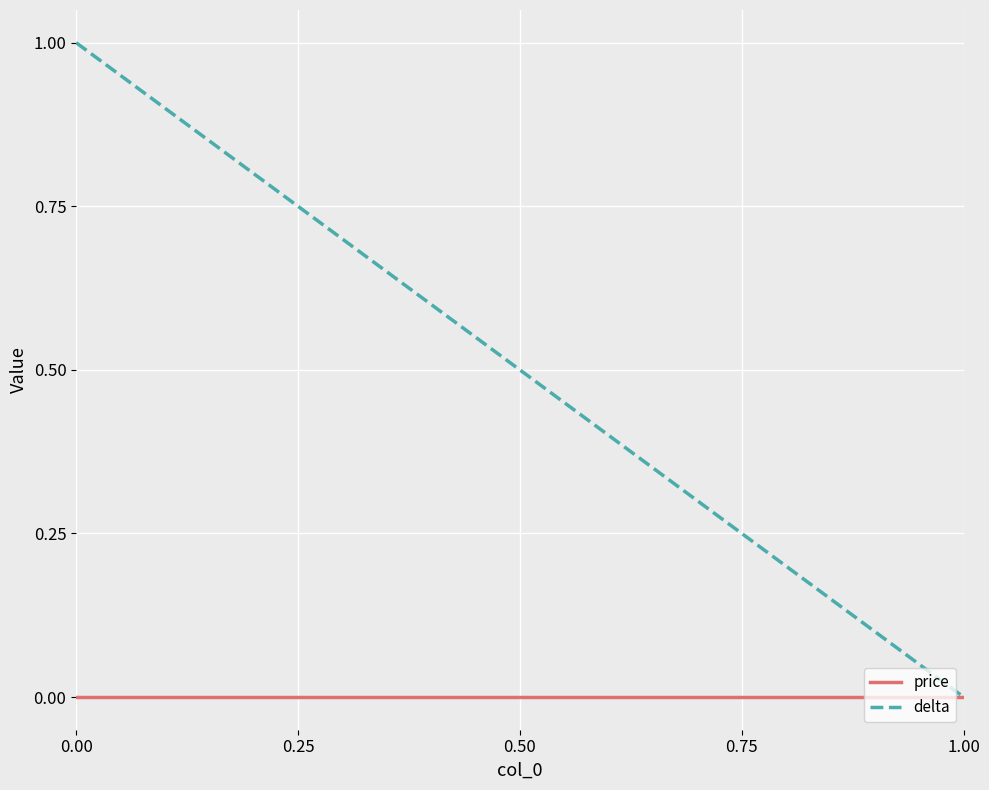

Is this an area chart (filled region under the line)?

No